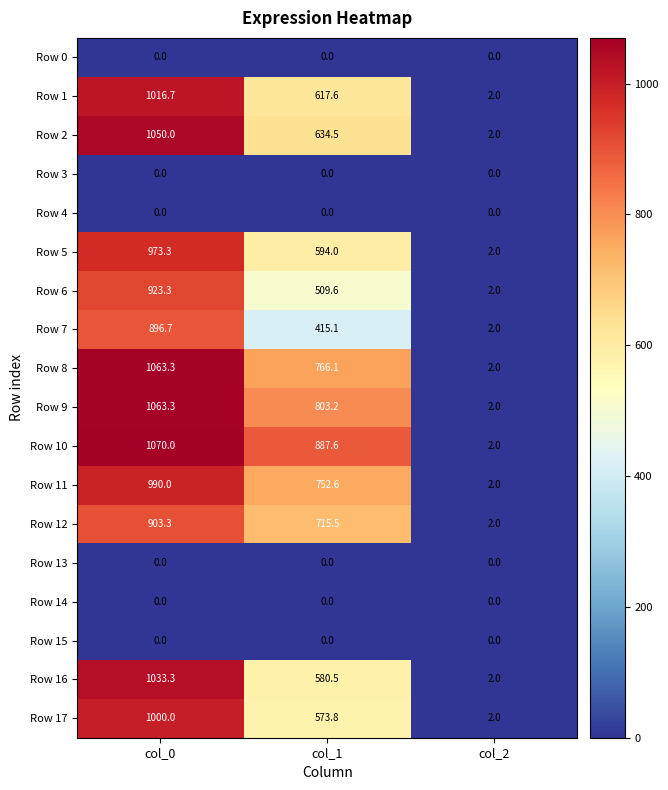

Which series has the largest total across all categories?

Row 10